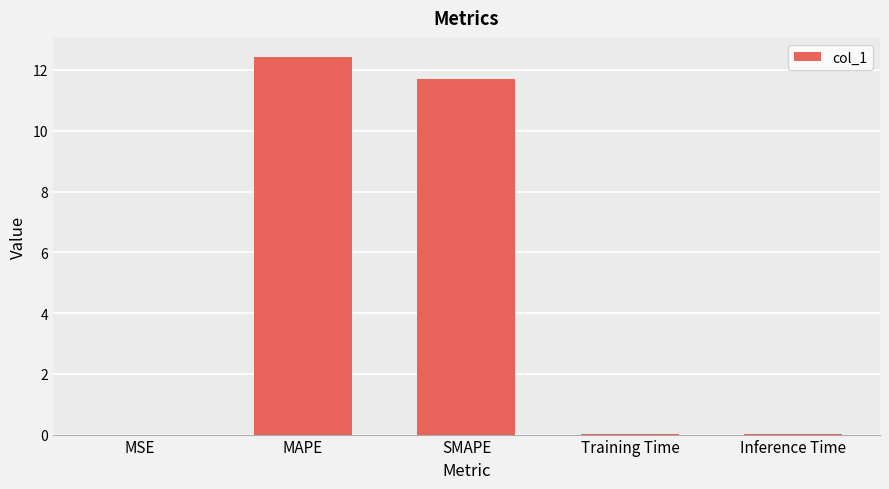

Where is the data nearest to the value 6?

SMAPE